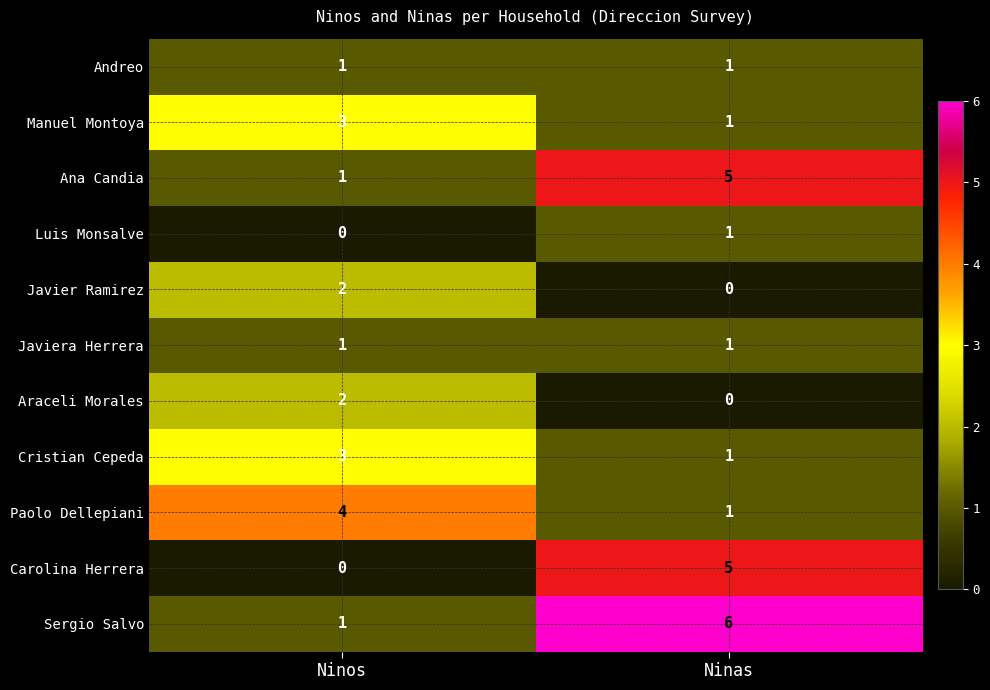

What is the greatest value displayed?

6